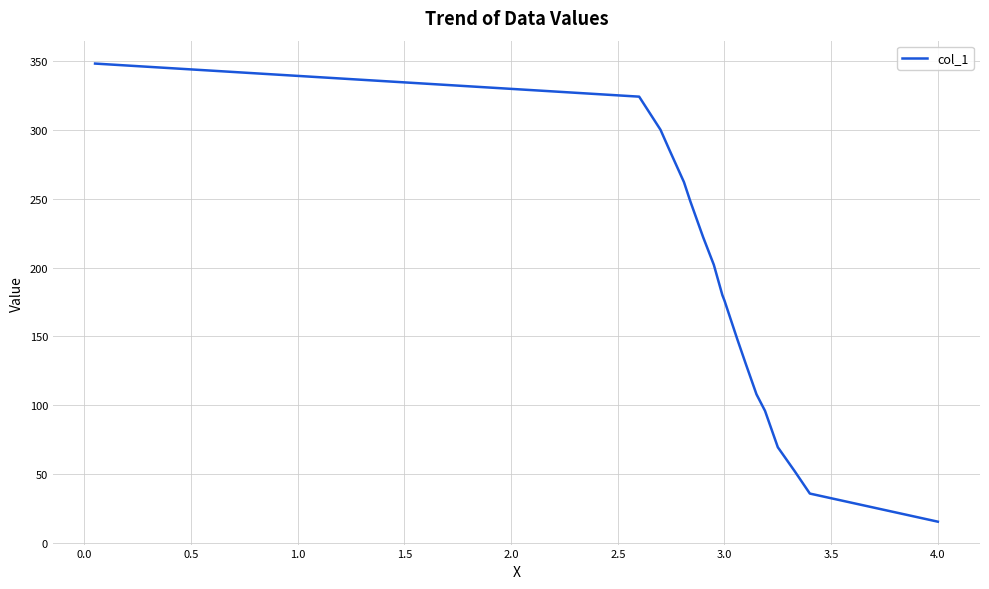

What is the minimum value shown in the chart?

15.6